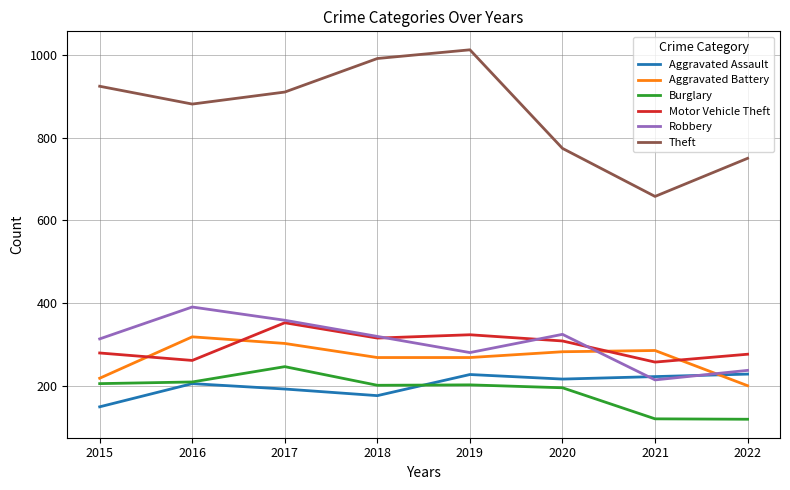

Is the value of Theft at 2020 greater than the value of Burglary at 2015?

Yes